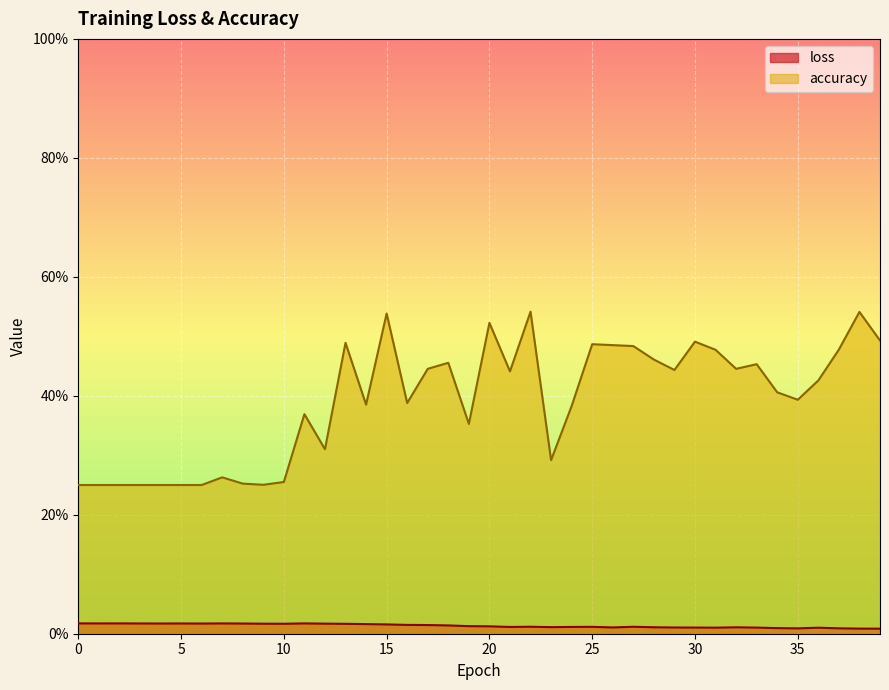

True or false: loss and accuracy cross at least once.

False